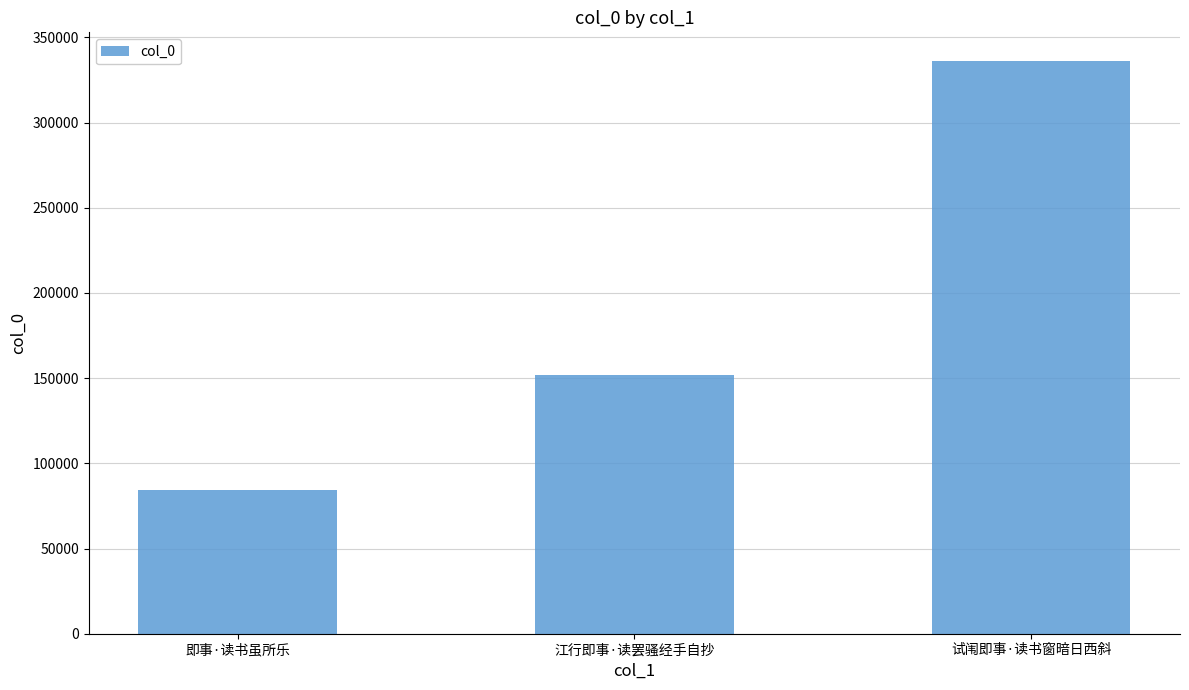

At which label is the value closest to 210346?

江行即事·读罢骚经手自抄